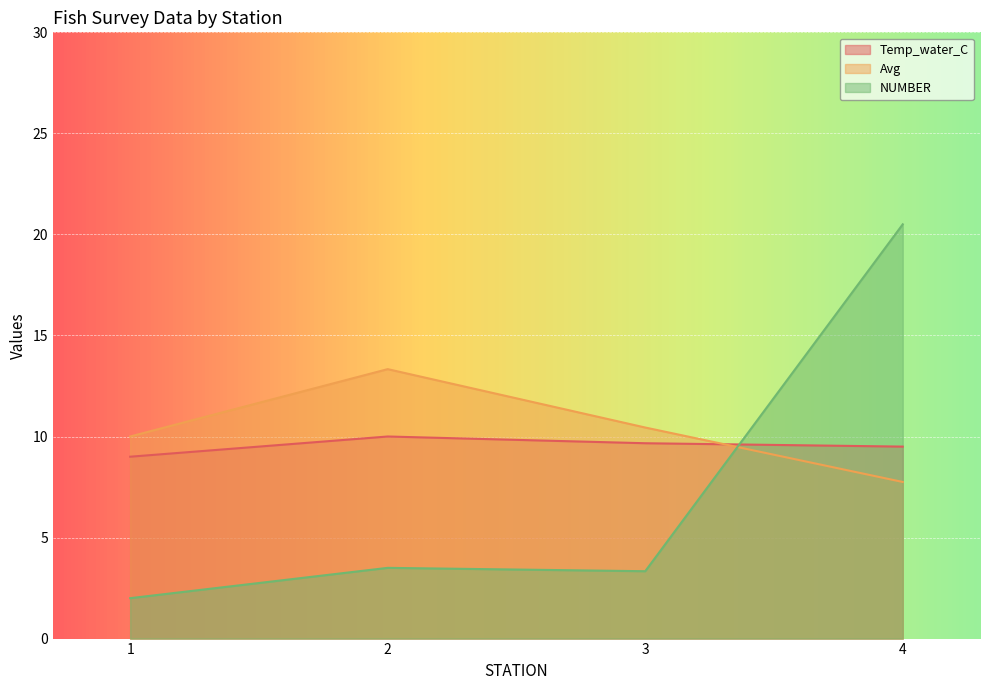

Which label corresponds to the largest value in the chart?

4